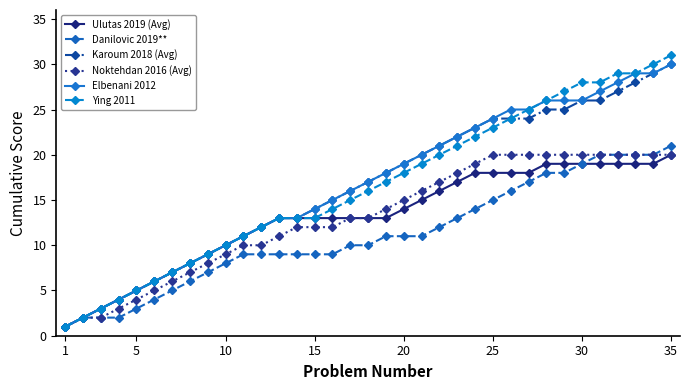

Which series has the largest range (max minus min)?

Ying 2011